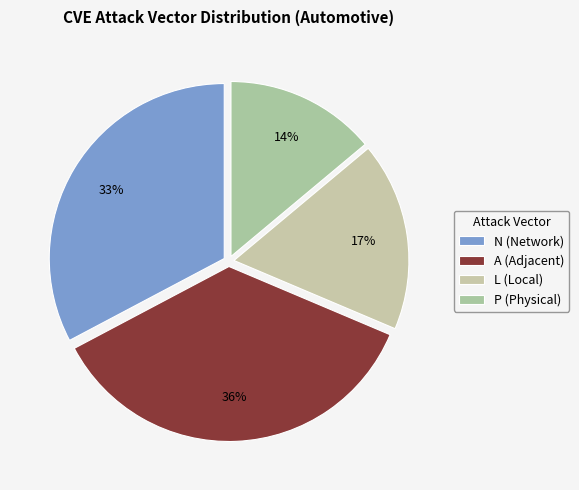

Which category has the smallest portion of the pie?

P (Physical)